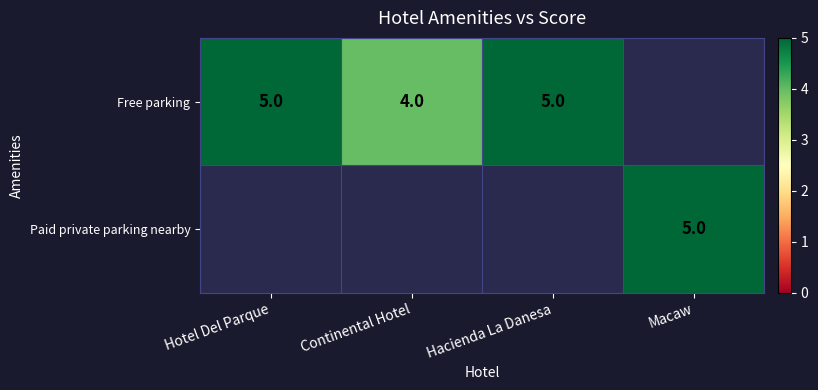

Is the value of Paid private parking nearby at Macaw greater than the value of Free parking at Continental Hotel?

Yes